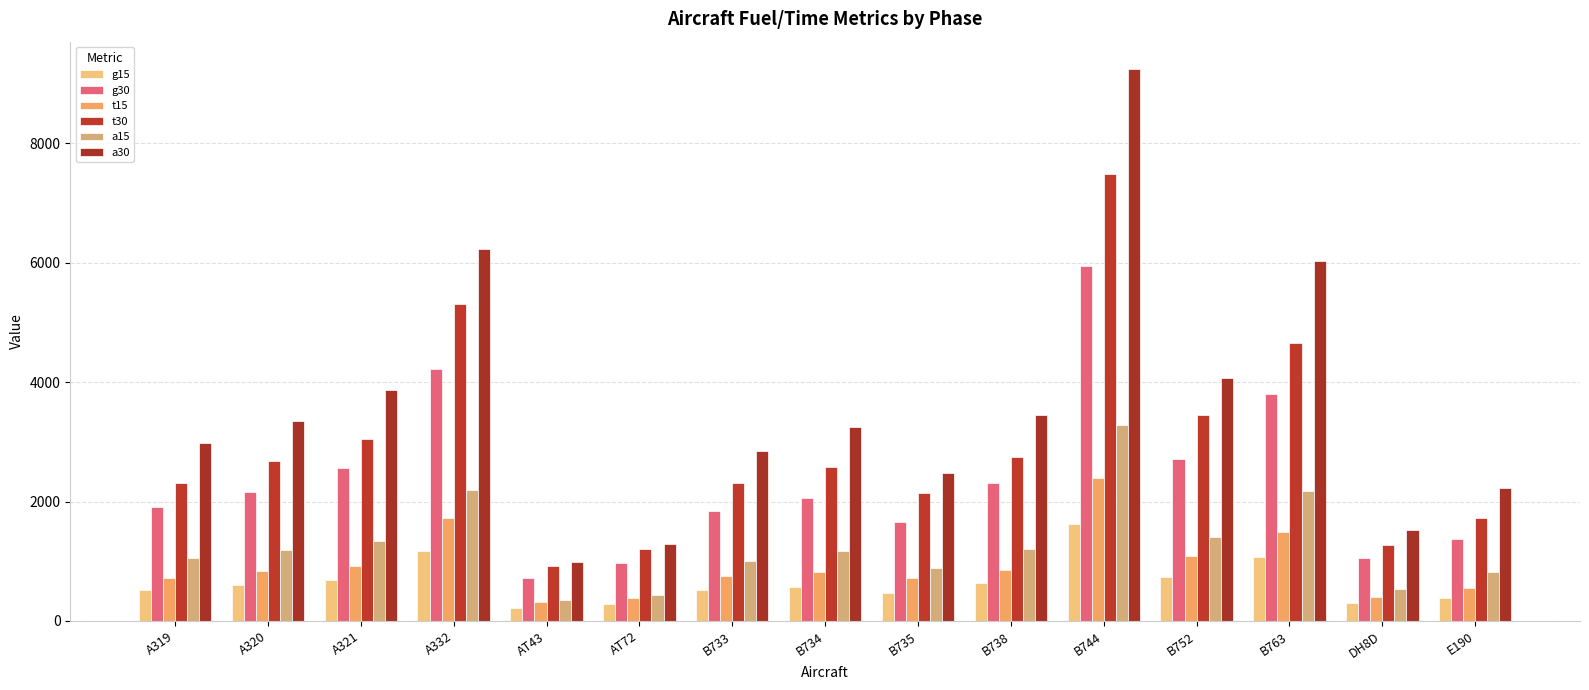

Reading left to right, what are all the values shown in this chart?

g15: A319=522.6	A320=593.7	A321=688.5	A332=1175.6	AT43=213.3	AT72=285.6	B733=510.8	B734=570.0	B735=463.4	B738=641.1	B744=1627.1	B752=735.9	B763=1068.9	DH8D=297.4	E190=380.4
g30: A319=1900.8	A320=2161.5	A321=2565.6	A332=4217.6	AT43=724.1	AT72=974.1	B733=1841.5	B734=2066.7	B735=1662.6	B738=2304.9	B744=5939.4	B752=2719.7	B763=3801.6	DH8D=1057.0	E190=1366.3
t15: A319=724.1	A320=843.8	A321=926.7	A332=1721.9	AT43=309.3	AT72=392.2	B733=748.9	B734=820.0	B735=712.2	B738=855.6	B744=2399.7	B752=1092.6	B763=1496.7	DH8D=404.1	E190=558.1
t30: A319=2304.9	A320=2672.3	A321=3040.8	A332=5310.1	AT43=914.9	AT72=1199.3	B733=2316.8	B734=2577.5	B735=2149.7	B738=2744.6	B744=7483.5	B752=3444.9	B763=4656.0	DH8D=1271.5	E190=1721.9
a15: A319=1057.0	A320=1187.4	A321=1342.7	A332=2185.2	AT43=344.9	AT72=439.6	B733=1009.6	B734=1163.7	B735=879.3	B738=1211.1	B744=3279.0	B752=1401.9	B763=2173.4	DH8D=534.5	E190=820.0
a30: A319=2981.6	A320=3350.1	A321=3872.7	A332=6236.9	AT43=986.0	AT72=1295.2	B733=2851.2	B734=3243.4	B735=2482.7	B738=3456.8	B744=9242.1	B752=4062.3	B763=6022.4	DH8D=1520.4	E190=2233.8